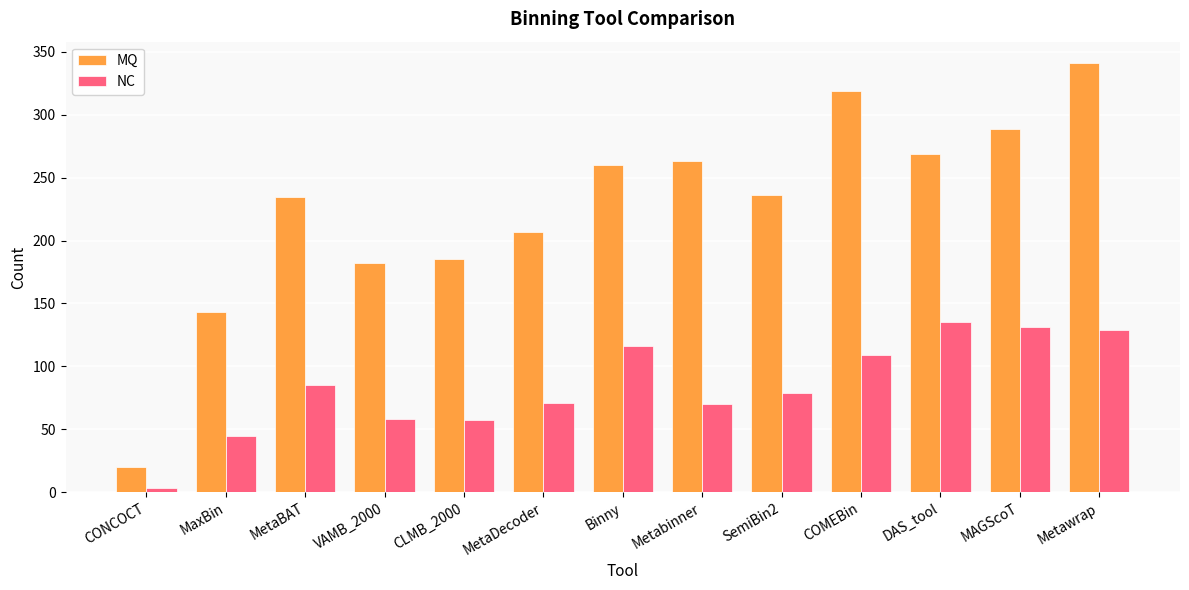

Which series has the largest range (max minus min)?

MQ